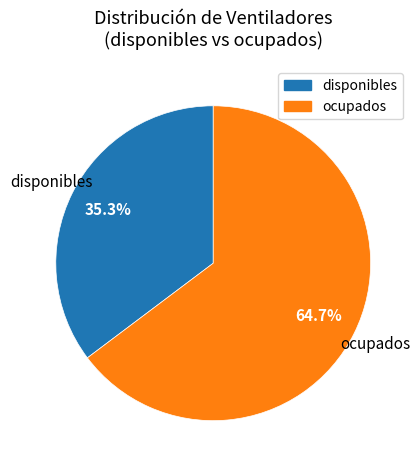

What percentage is NOT represented by ocupados?

35.3%